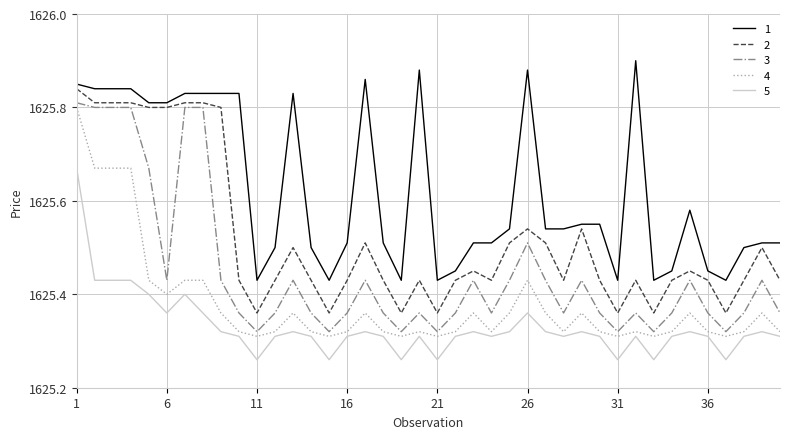

What is the difference between the maximum and minimum values in the 4 series?

0.5